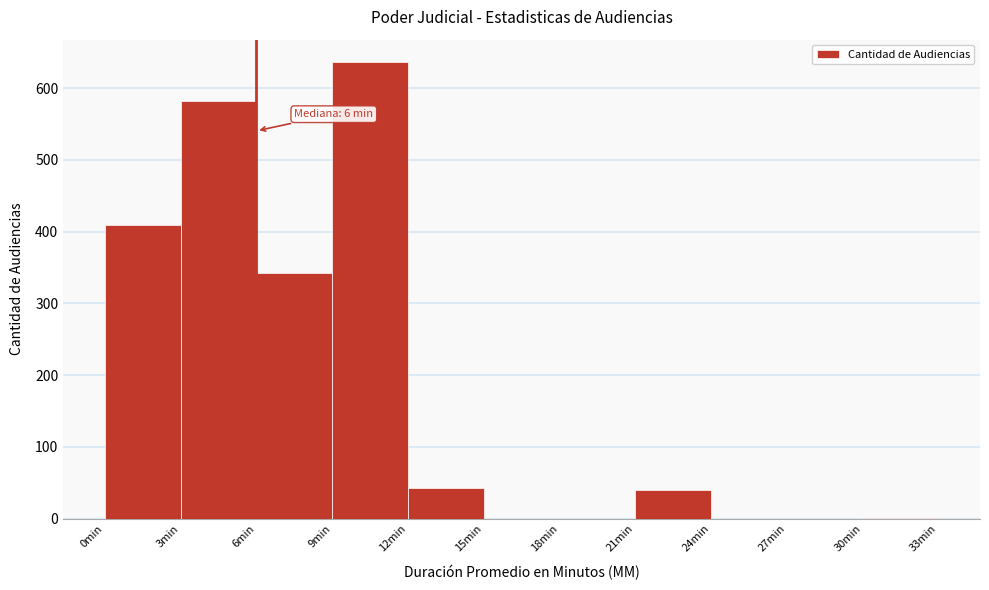

Which range on the x-axis has the tallest bar?

9 to 12